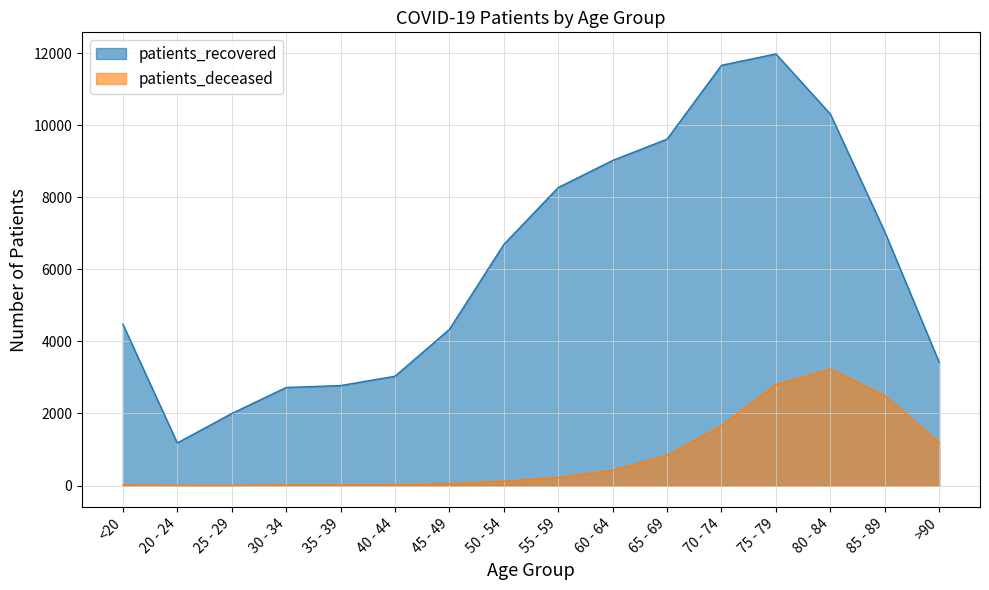

What are all the series names shown in the legend?

patients_recovered, patients_deceased